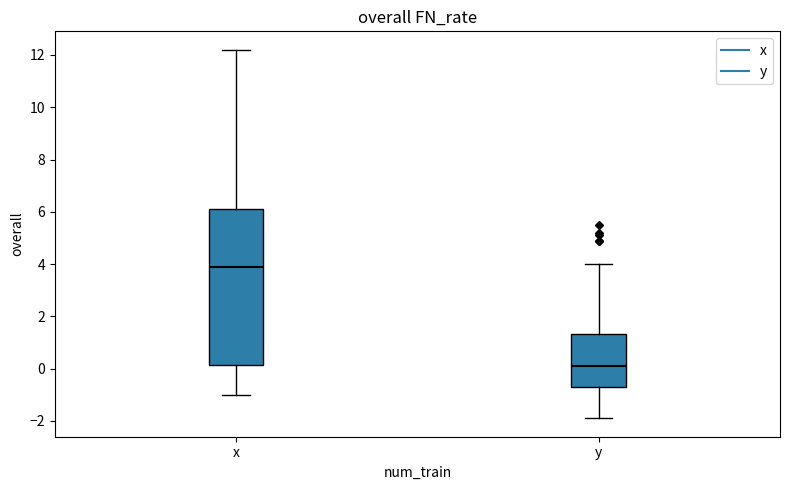

Reading left to right, transcribe this box plot: for each box, give where its median line is, the range the box spans, and where its two whiskers end, as read against the y-axis. The values are not printed on the chart, so give them approximately, as read against the axis.

x: median 4.0, box 0.2 to 6.2, whiskers -1.0 to 12.2
y: median 0.2, box -0.6 to 1.4, whiskers -1.8 to 4.0